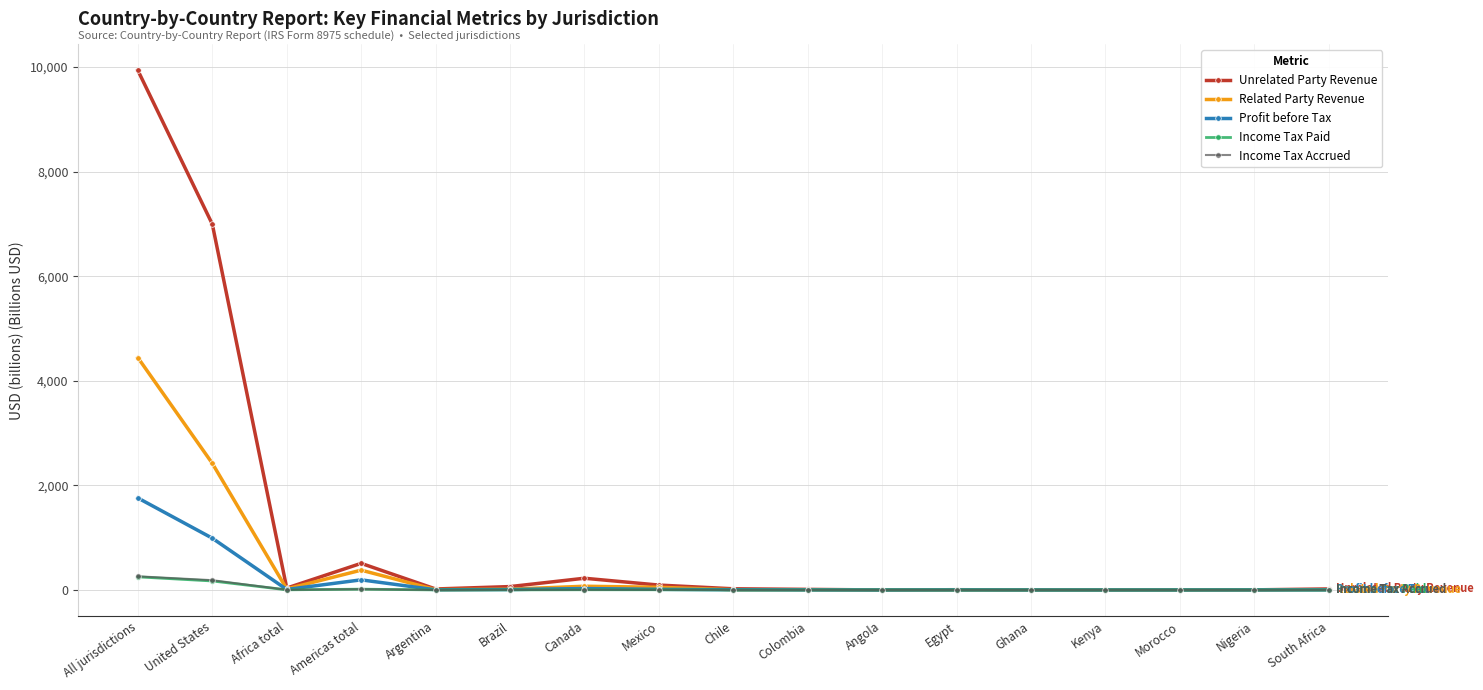

What is the total value across all series at Nigeria?

8.7